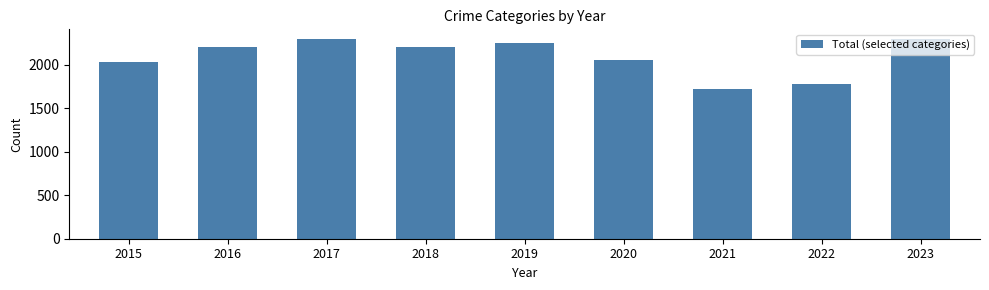

What is the sum of all values?

18859